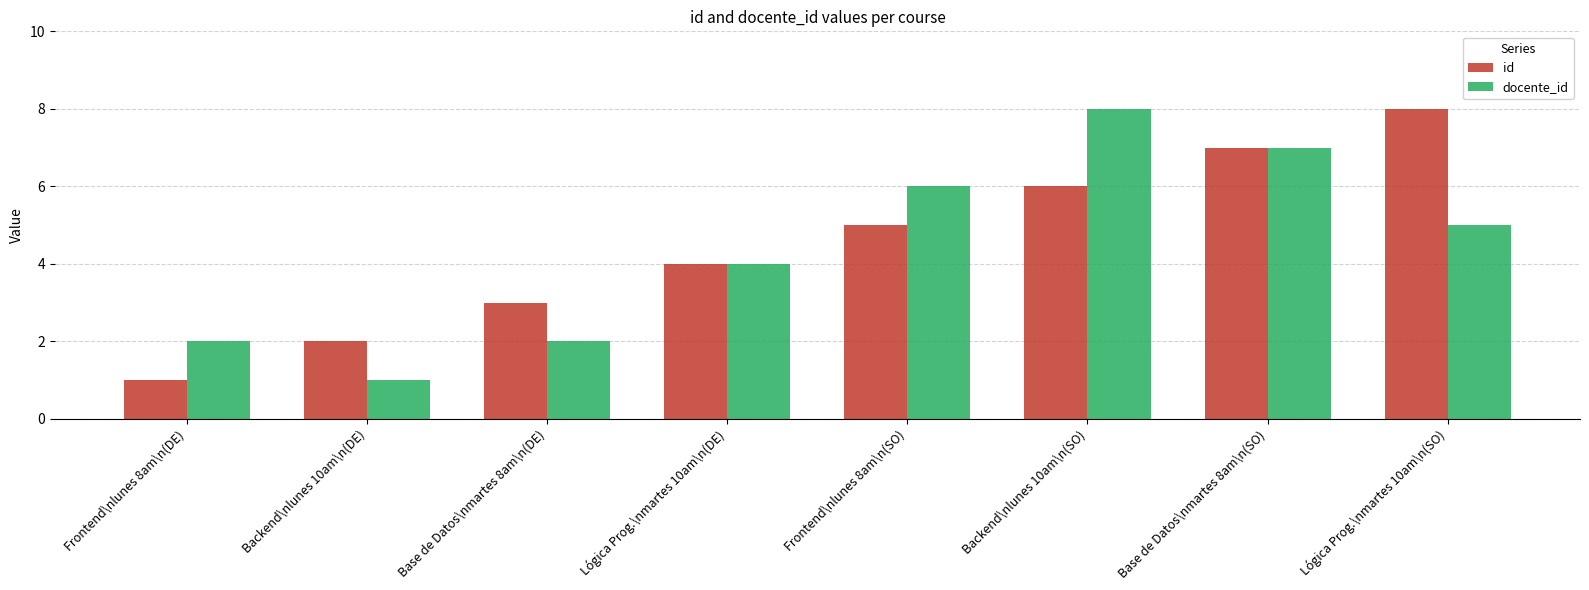

The value of id at Base de Datos\nmartes 8am\n(SO) is 2. True or false?

False